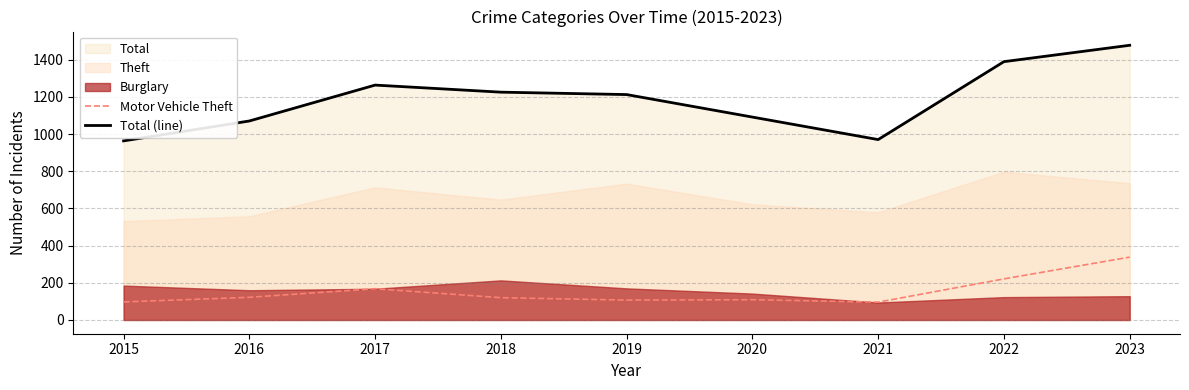

How many interior local valleys does the Motor Vehicle Theft series have?

2